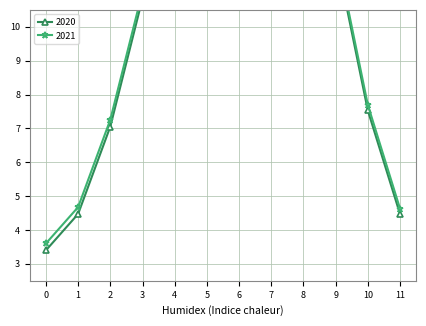

What is the difference between the maximum and minimum values in the 2021 series?

17.4